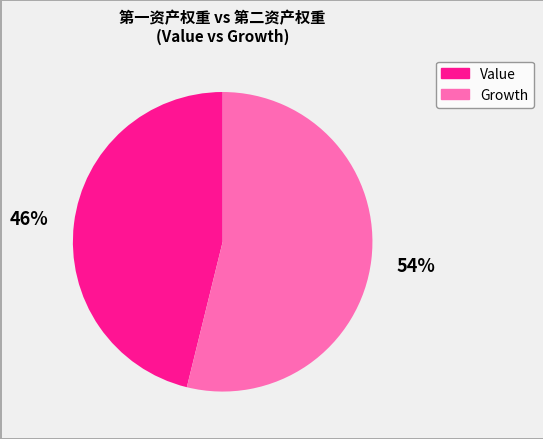

Rank the categories by value from highest to lowest.

Growth, Value